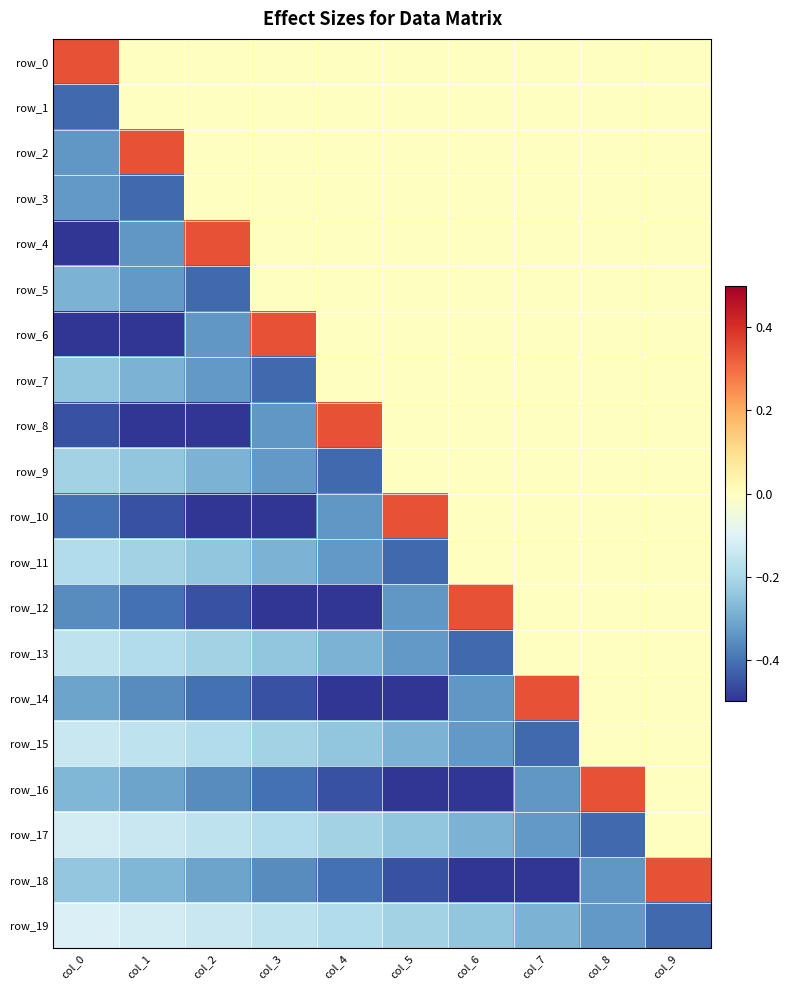

At which label is row_18 closest to 0?

col_0